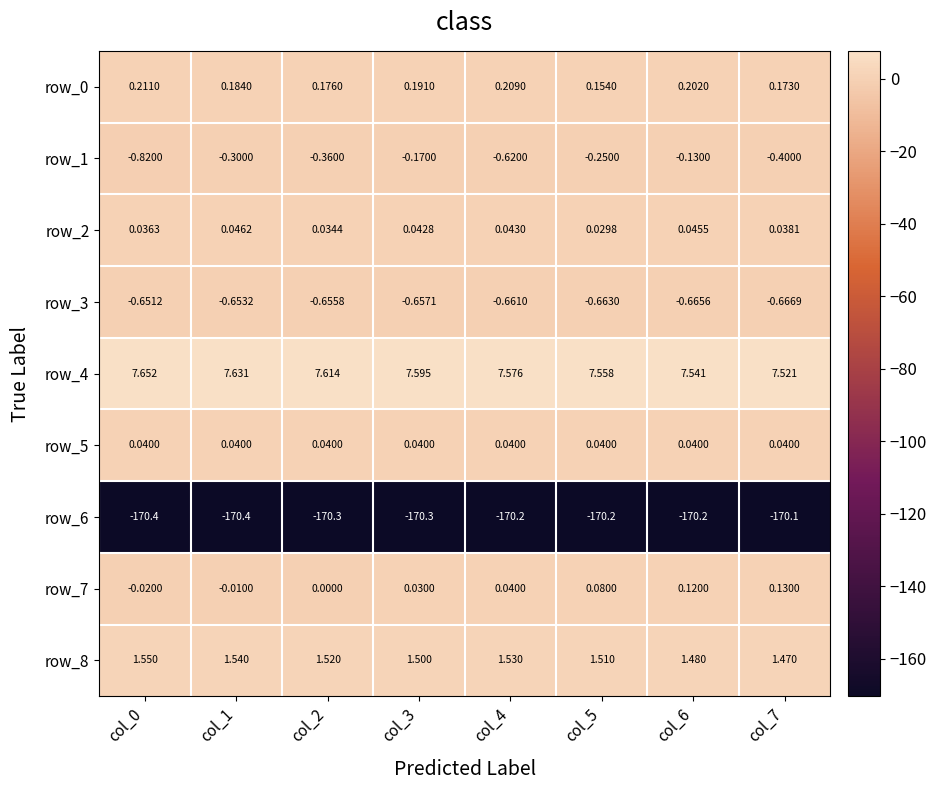

Is the value of row_6 at col_7 greater than the value of row_1 at col_2?

No